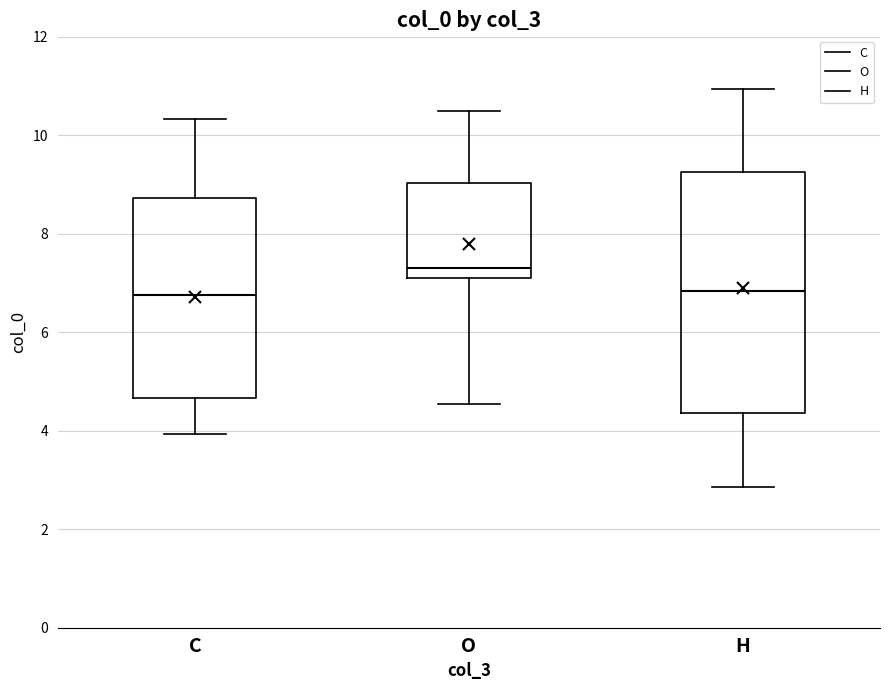

Which box is the tallest, from its lower edge to its upper edge?

H